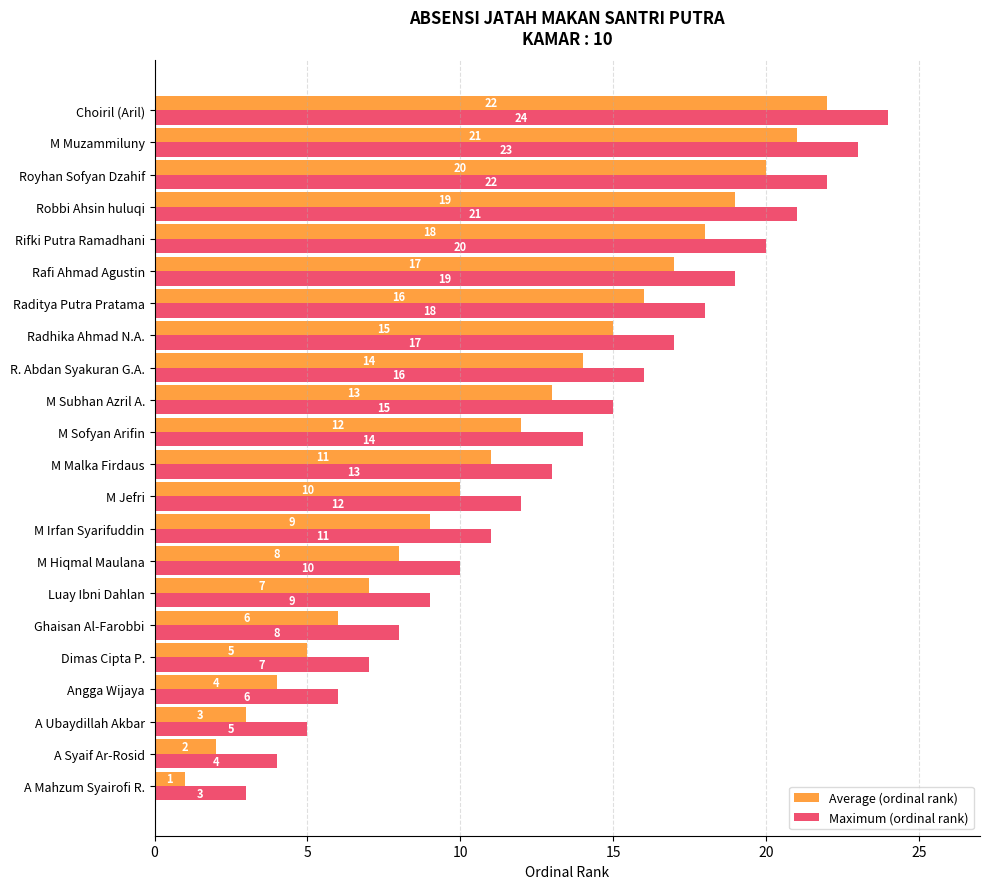

Read the Average (ordinal rank) value at Luay Ibni Dahlan, to the nearest 5.

5